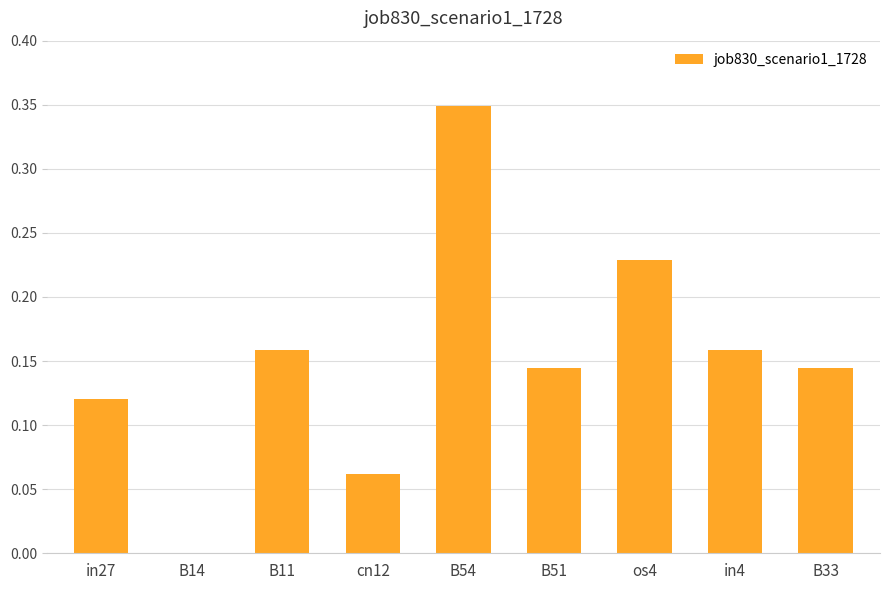

Between in27 and B54, which is larger?

B54